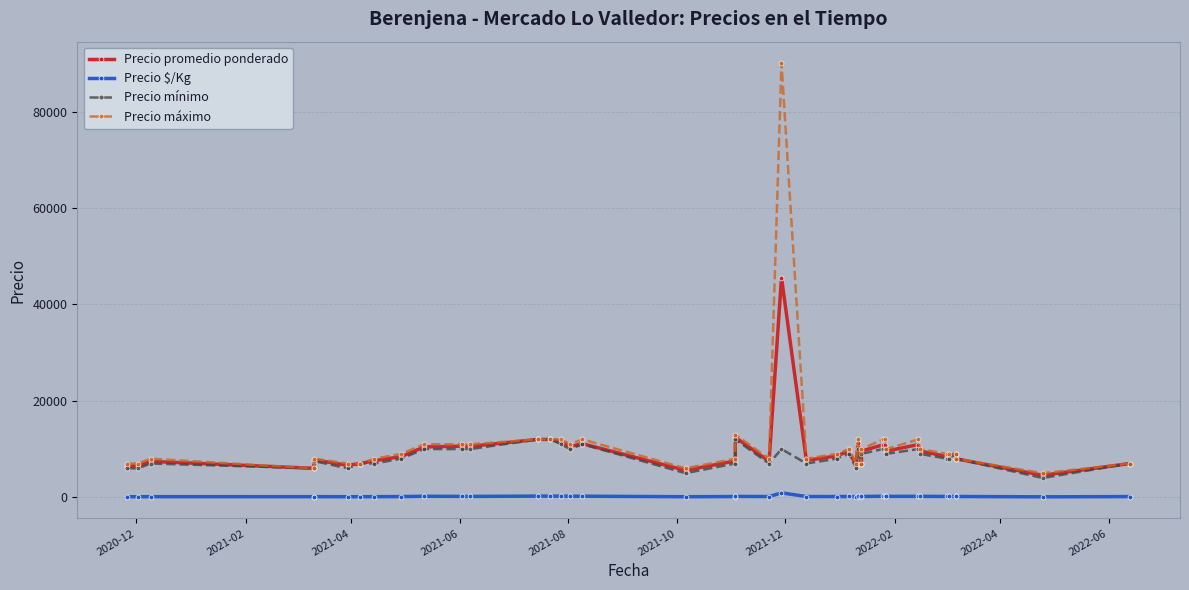

How many lines are shown in the chart?

4